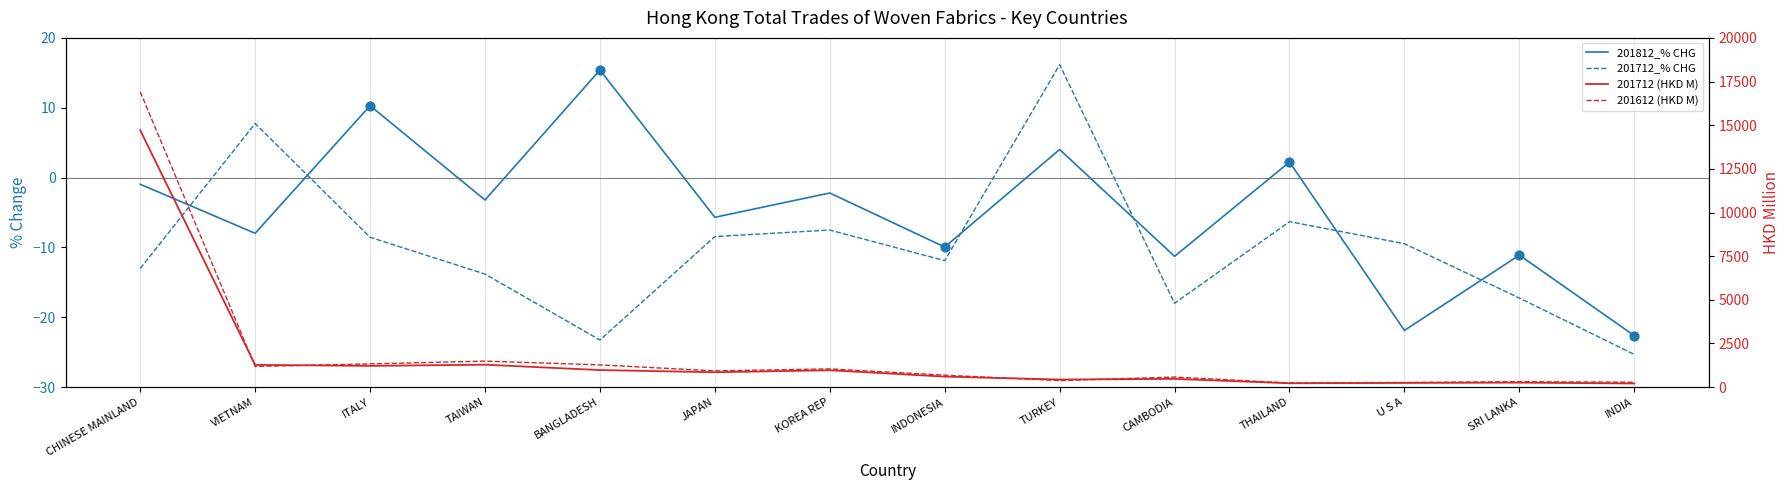

Which series contains the highest Y value?

201612 (HKD M)